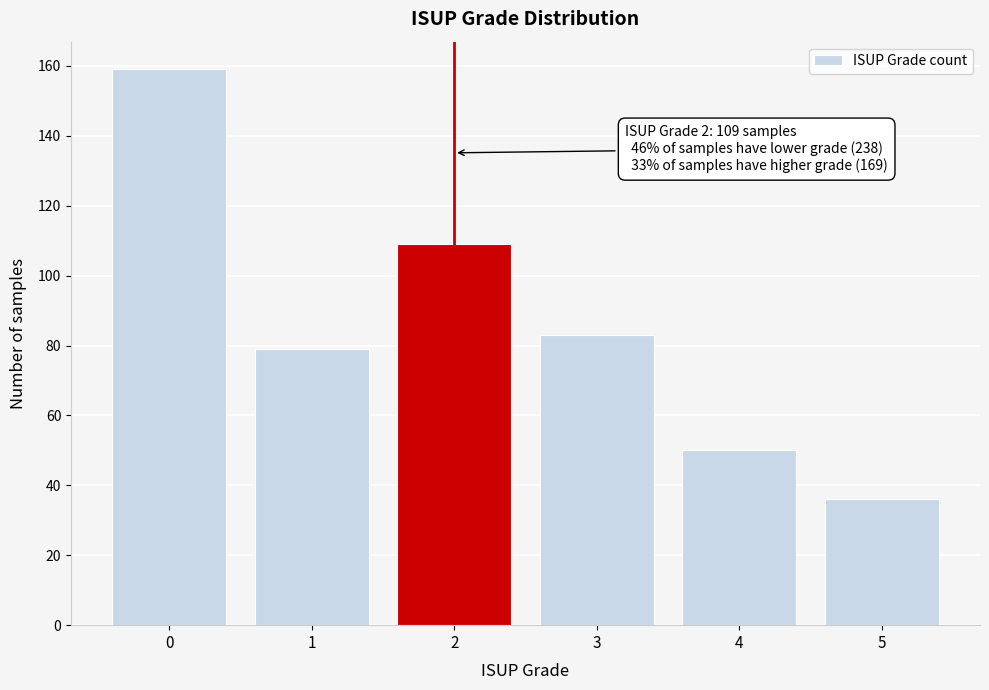

Reading right to left, what are all the values shown in this chart?

5=36	4=50	3=83	2=109	1=79	0=159